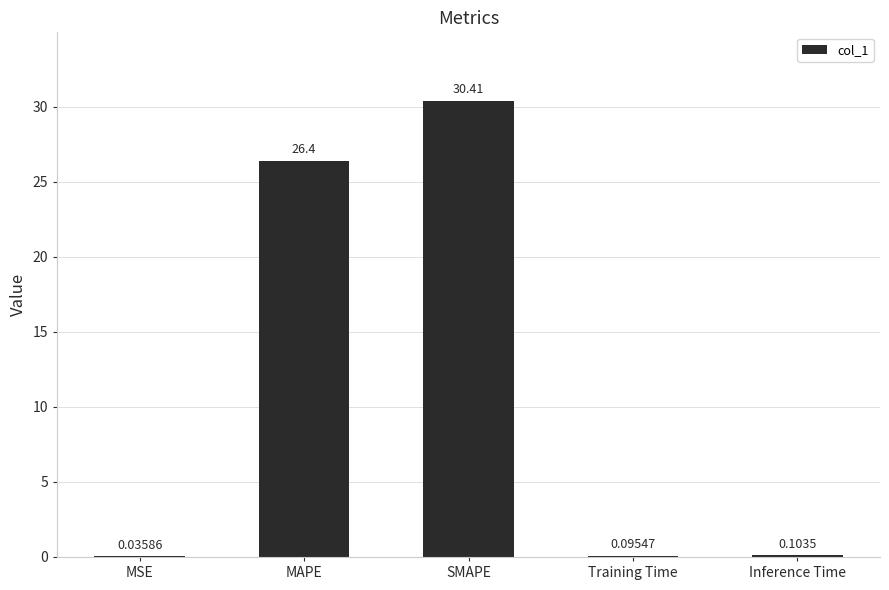

Does the chart contain stacked bars?

No